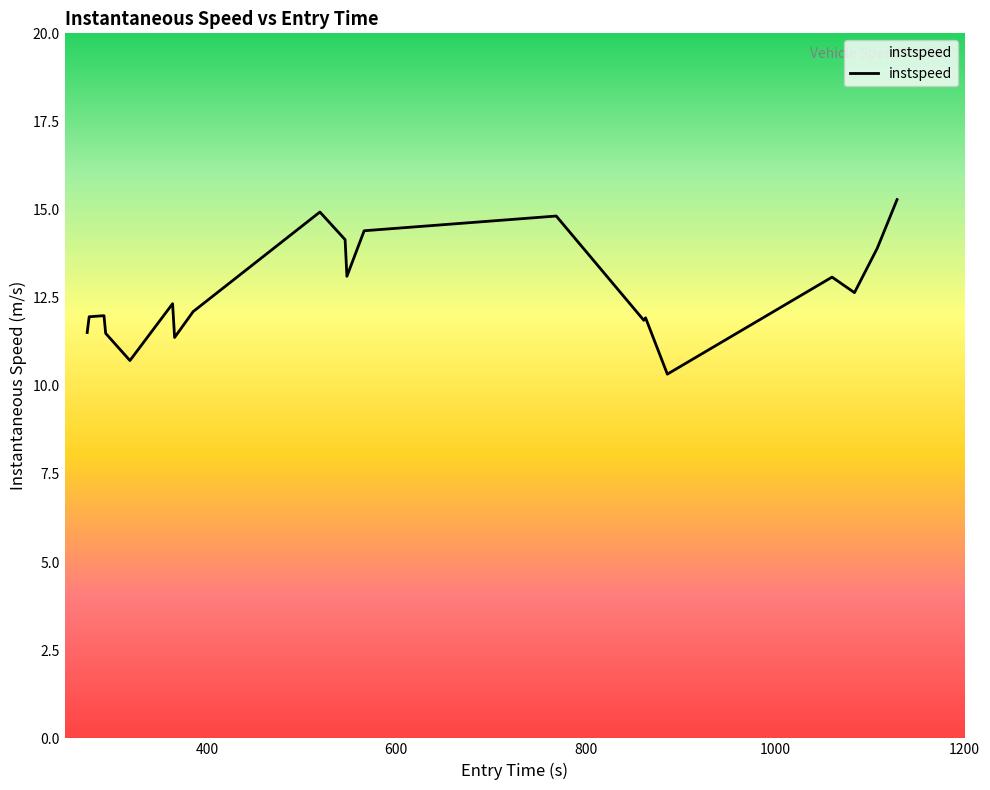

What is the maximum value shown in the chart?

15.3